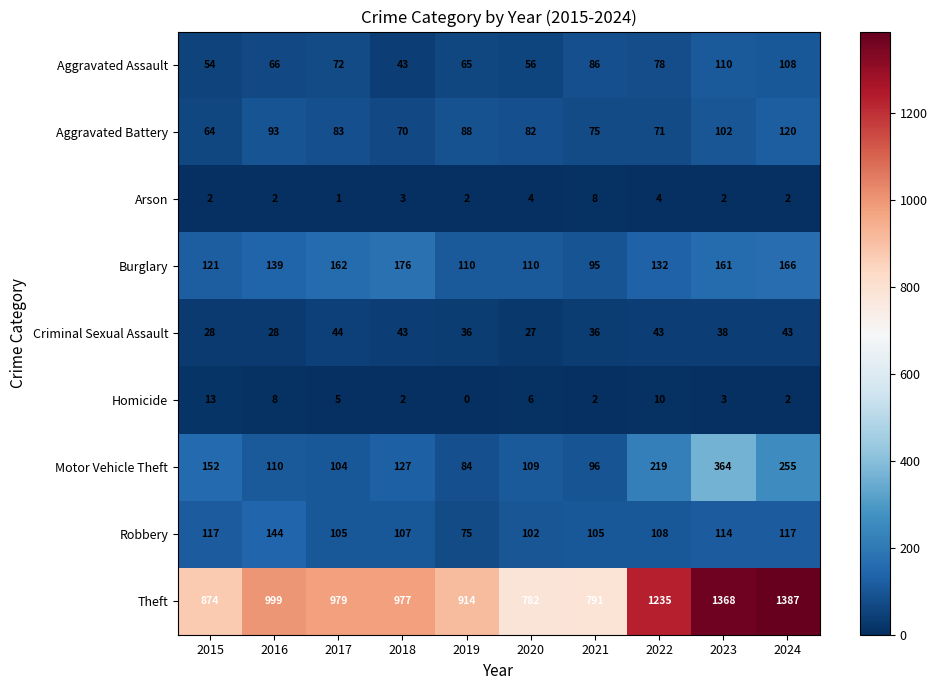

The value of Burglary at 2017 is 162. True or false?

True